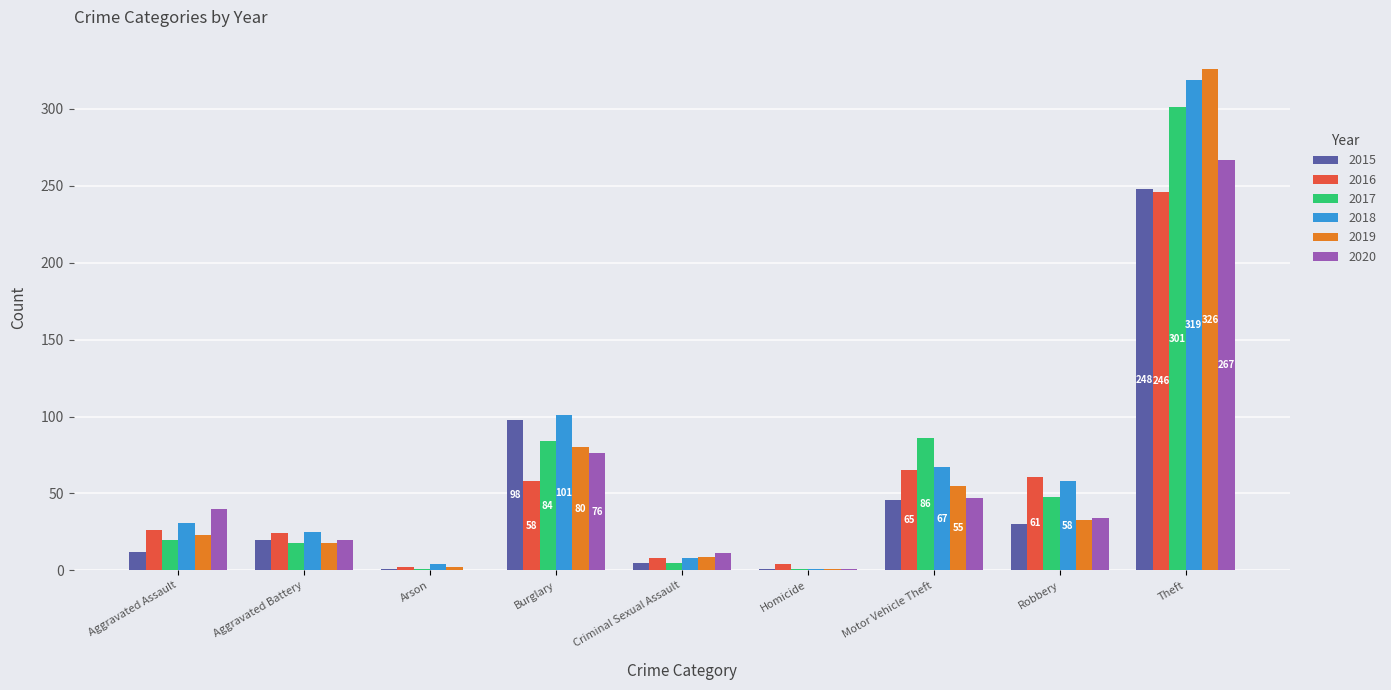

True or false: 2018 has a value of 7 at Aggravated Battery.

False